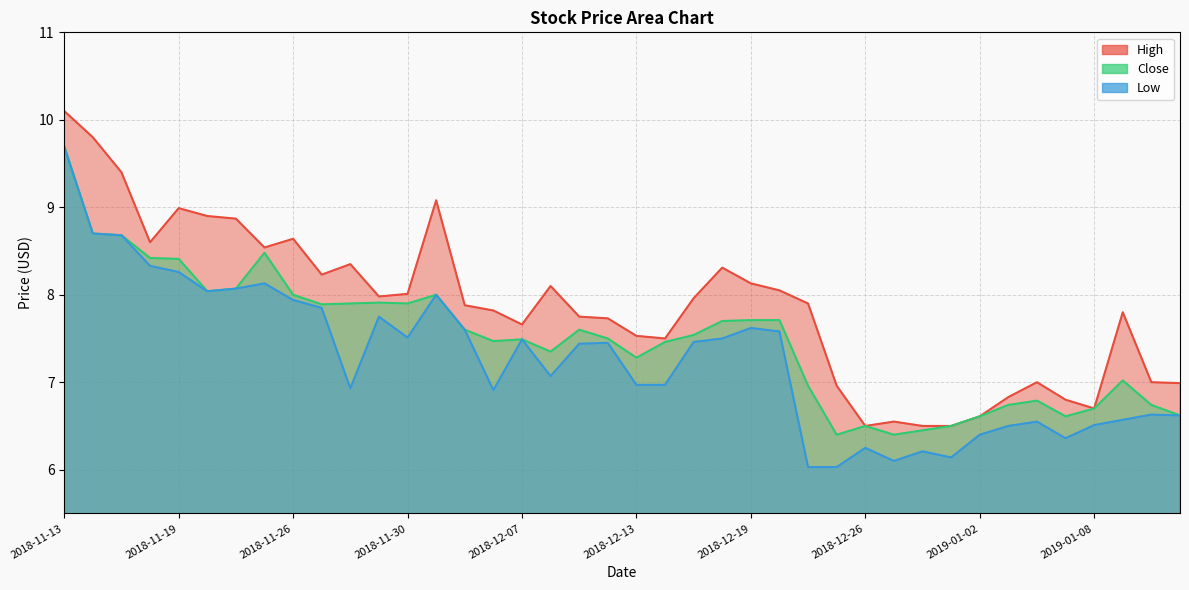

What is the sum of the High values at 2018-12-20 and 2018-11-27?

16.3